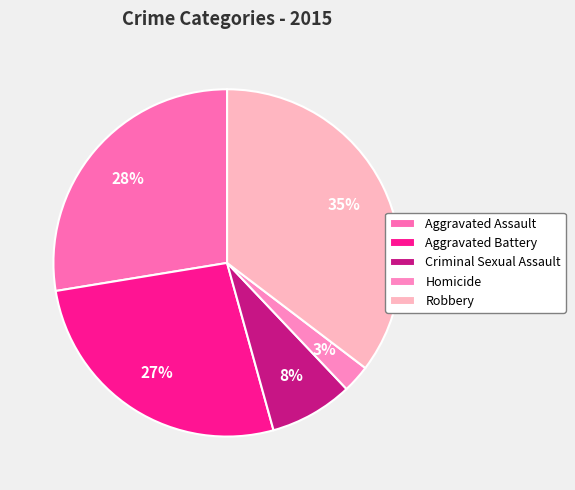

Is there a majority slice in this chart?

No